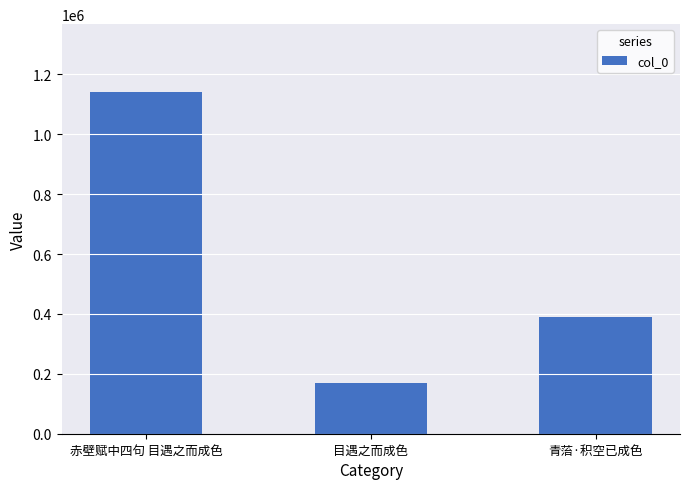

Approximately how many times larger is the value at 目遇之而成色 compared to 青菭·积空已成色?

0.4